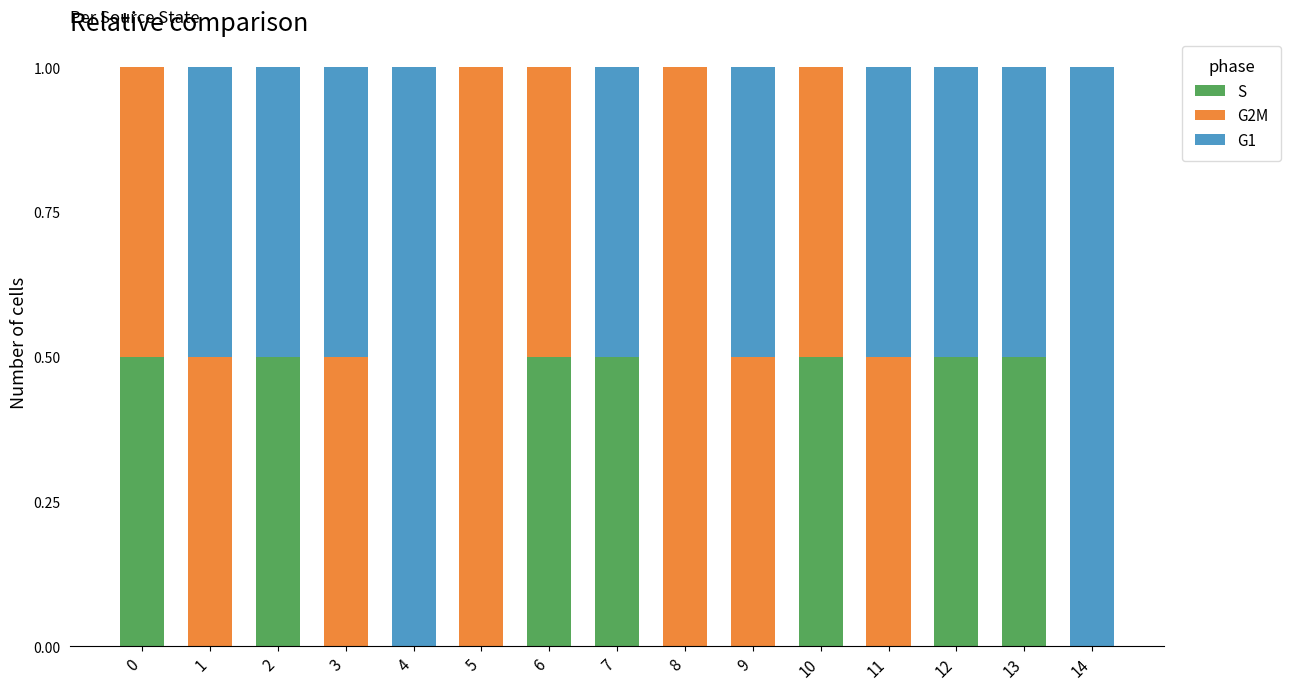

True or false: S has a value of 0.5 at 13.

True